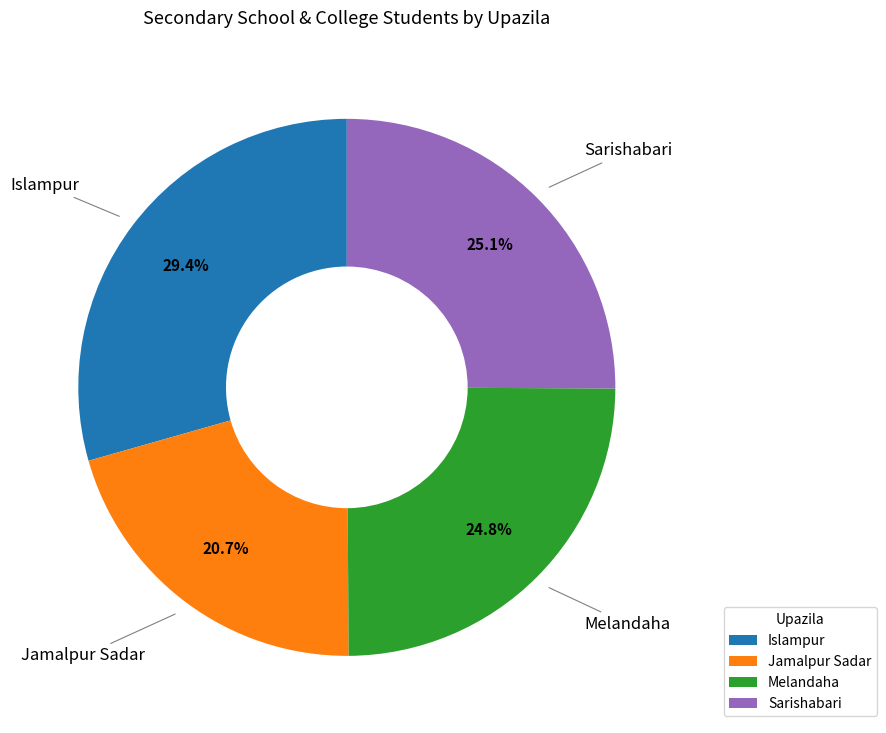

Between Jamalpur Sadar and Islampur, which is larger?

Islampur